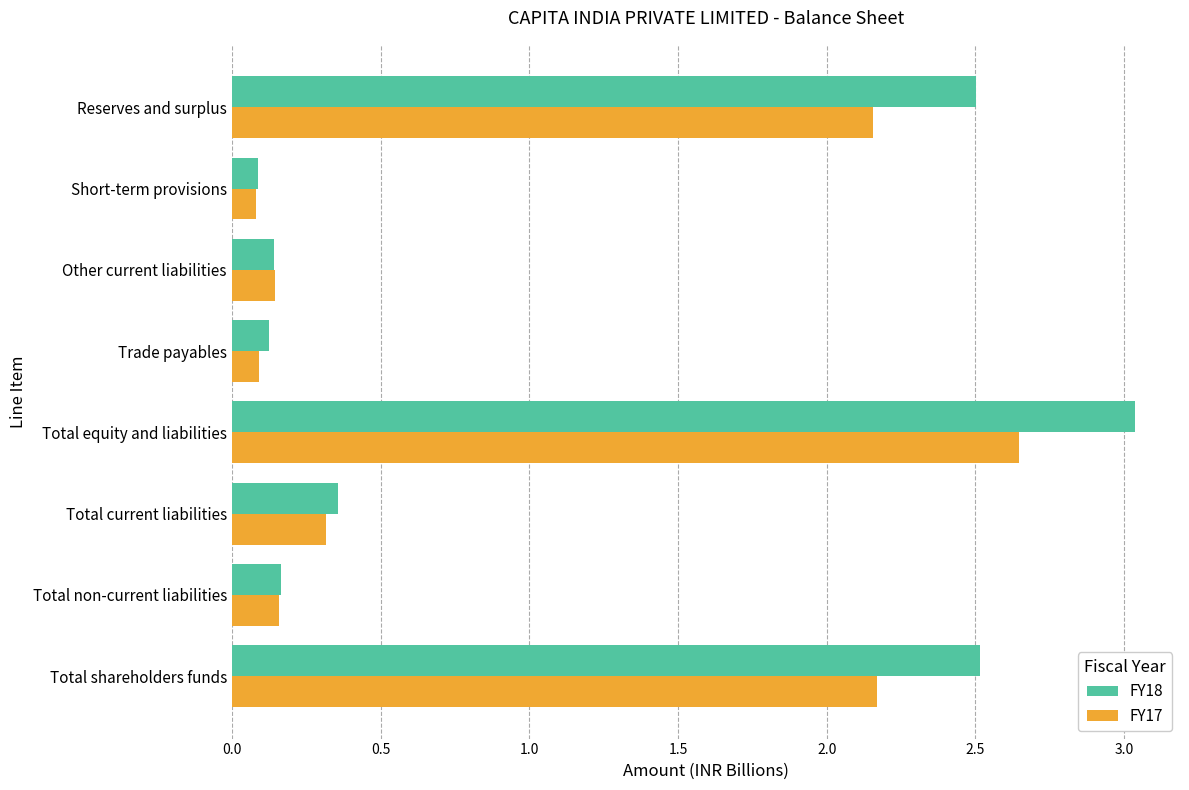

The value of FY17 at Total non-current liabilities is 0.0. True or false?

False